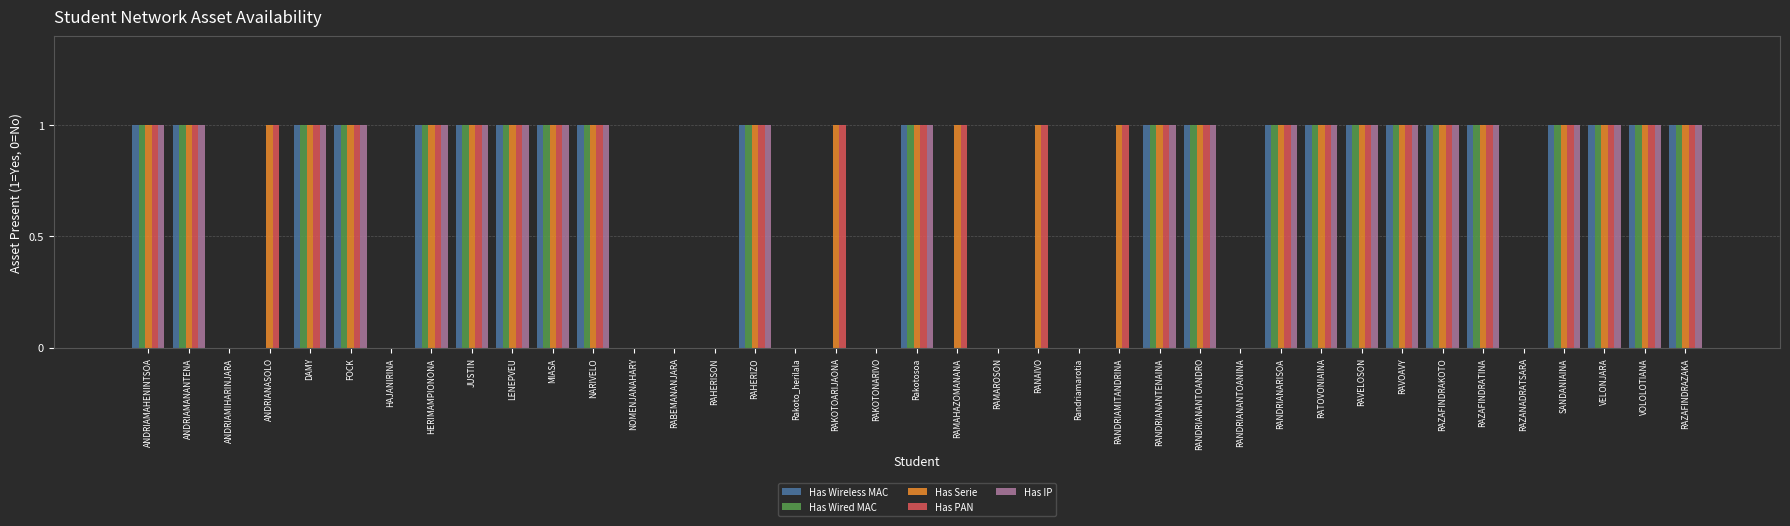

Is the value of Has IP at RAMAHAZOMANANA greater than the value of Has PAN at FOCK?

No